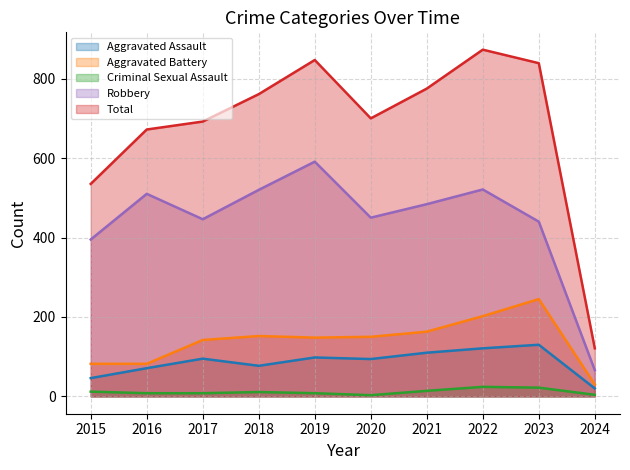

Does the chart display data point markers on the line(s)?

No